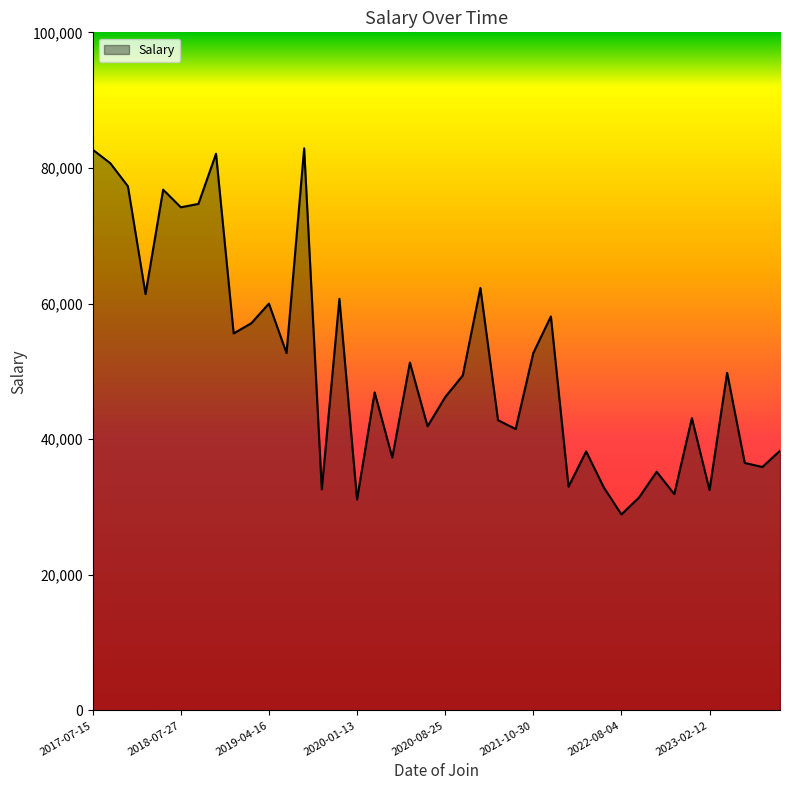

What is the greatest value displayed?

82900